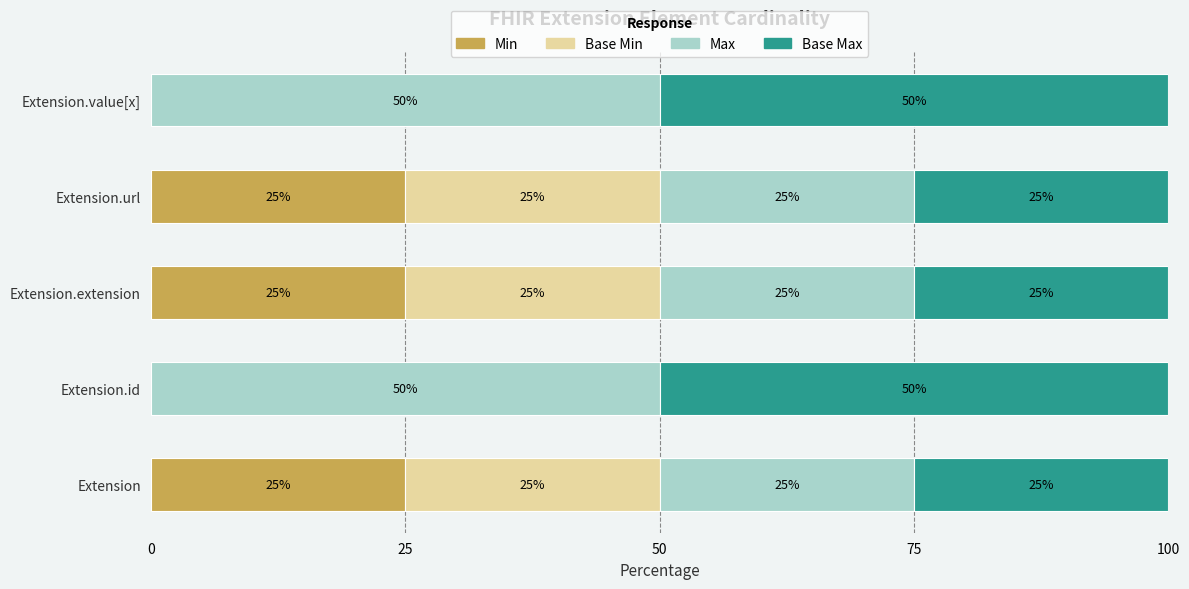

How many Min values are between 0 and 25?

5